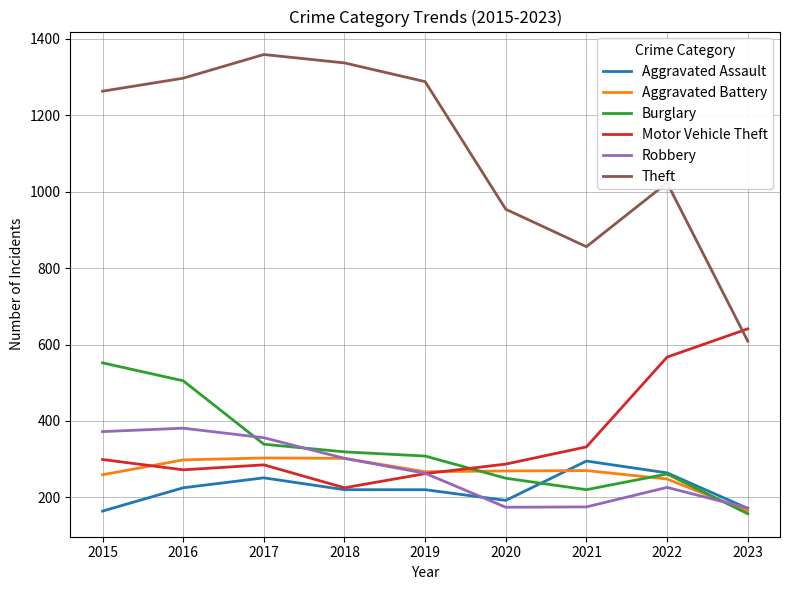

Between 2015 and 2019, which series saw the biggest shift?

Burglary